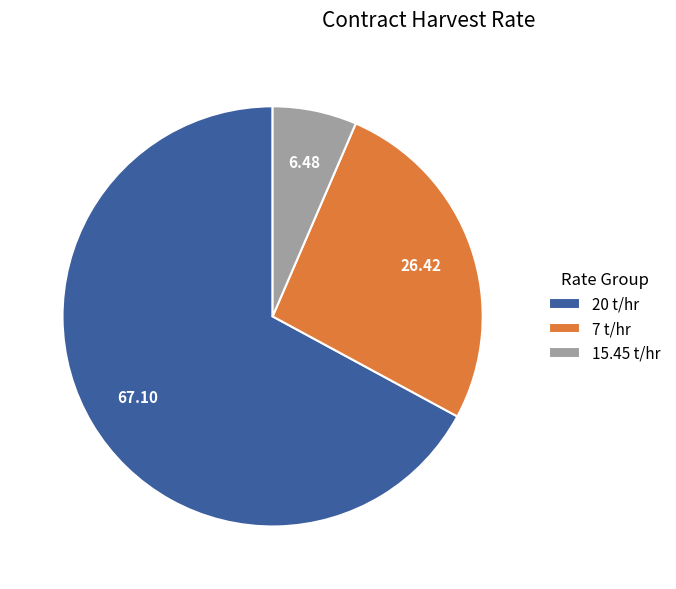

How many segments does this pie chart have?

3